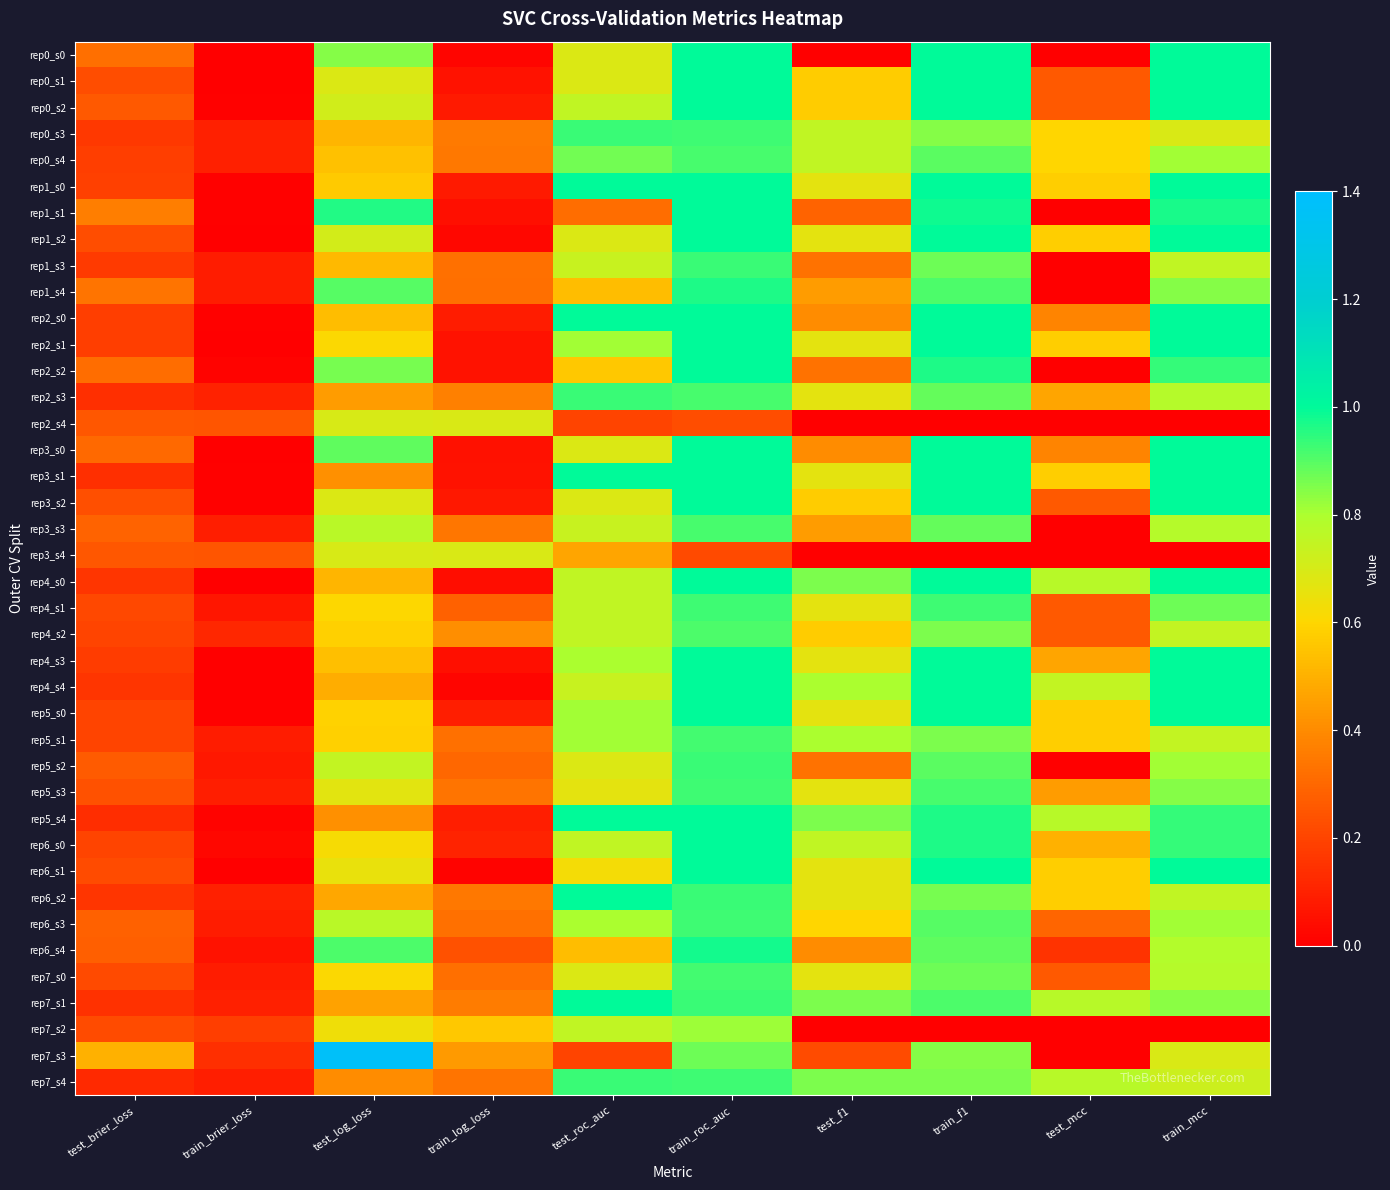

Rank the series by their maximum value, from lowest to highest.

rep3_s4, rep2_s4, rep7_s2, rep4_s2, rep3_s3, rep0_s4, rep5_s1, rep7_s0, rep5_s3, rep6_s3, rep4_s1, rep1_s3, rep5_s2, rep0_s3, rep2_s3, rep7_s4, rep1_s4, rep6_s4, rep0_s0, rep0_s1, rep0_s2, rep1_s0, rep1_s1, rep1_s2, rep2_s0, rep2_s1, rep2_s2, rep3_s0, rep3_s1, rep3_s2, rep4_s0, rep4_s3, rep4_s4, rep5_s0, rep5_s4, rep6_s0, rep6_s1, rep6_s2, rep7_s1, rep7_s3